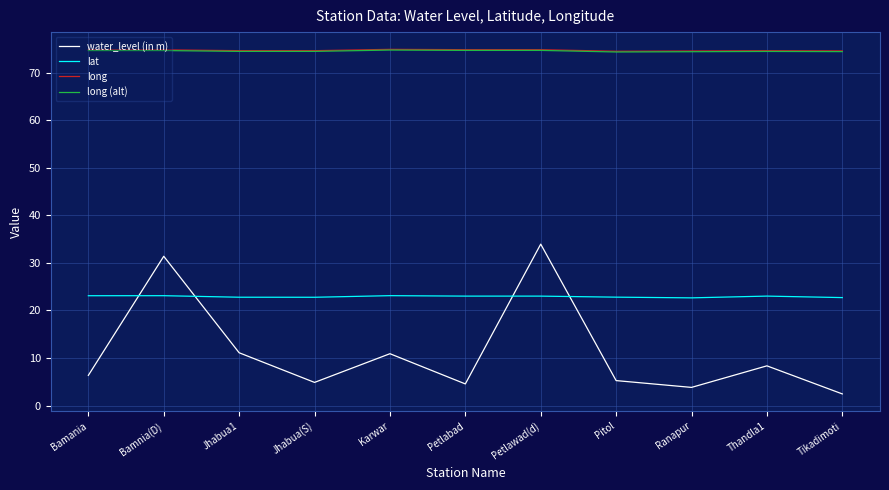

What is the sum of all long (alt) values?

819.6